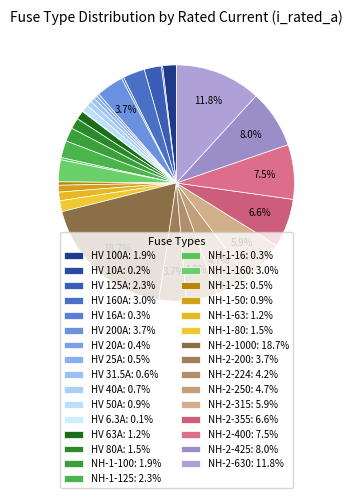

Which slice is the smallest?

HV 6.3A